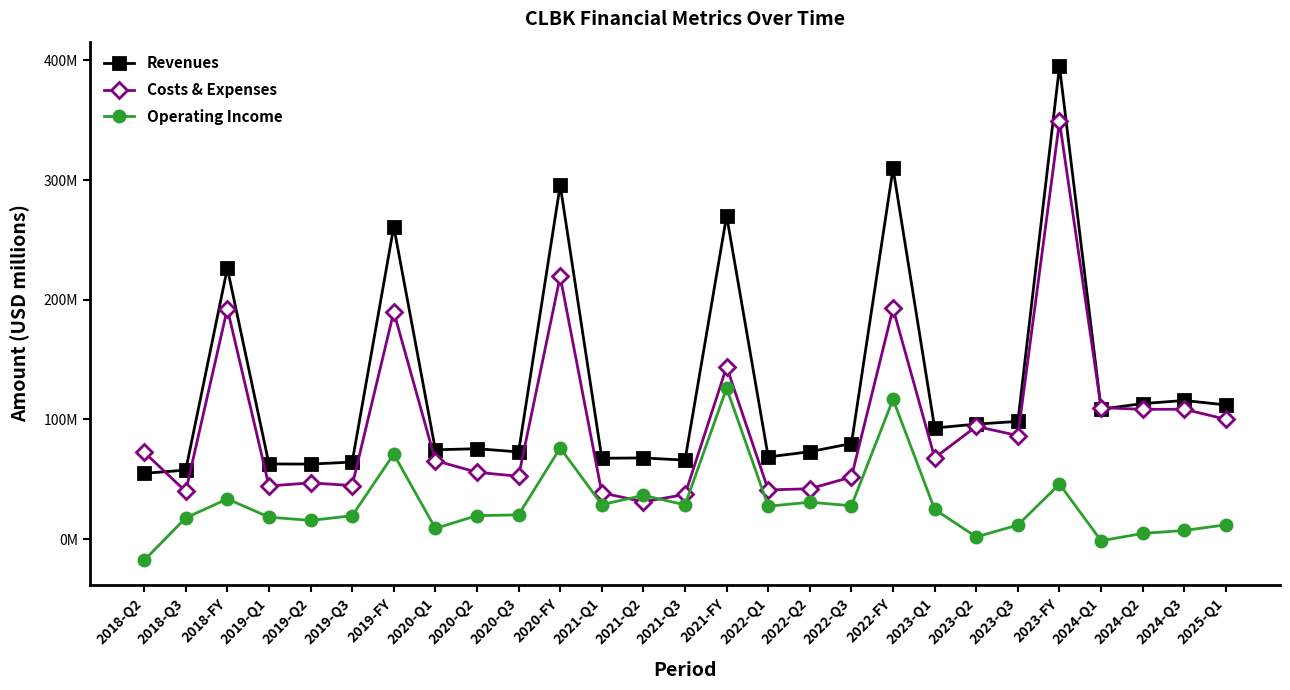

Is this an area chart (filled region under the line)?

No